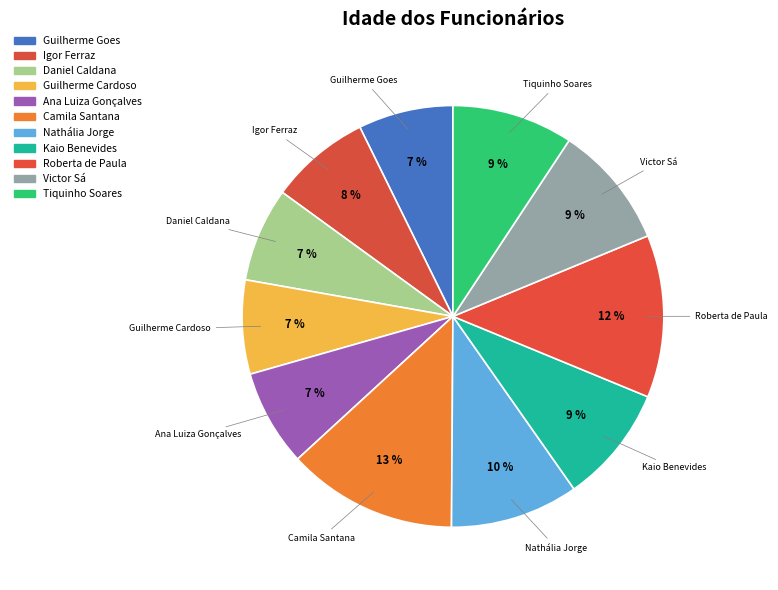

How many slices are in this pie chart?

11